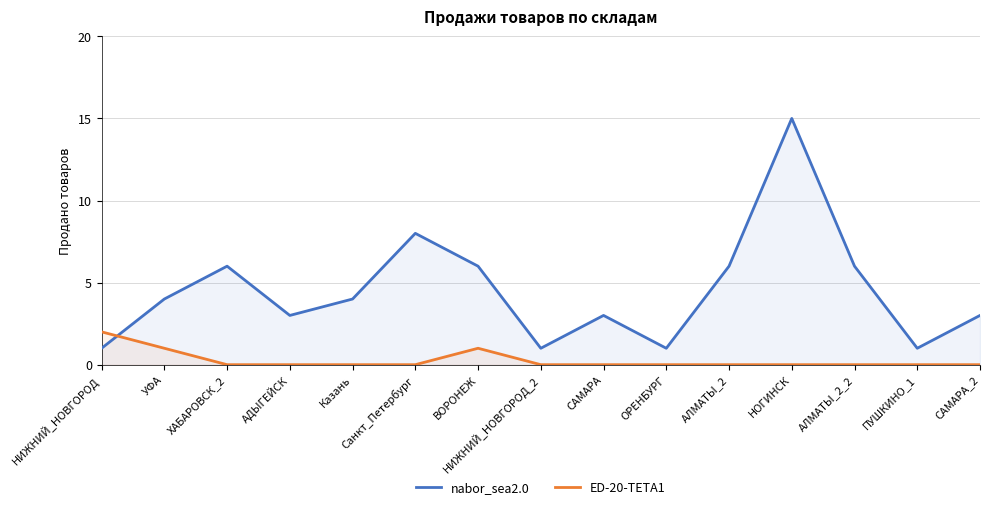

List the series in order of their overall mean, lowest first.

ED-20-TETA1, nabor_sea2.0